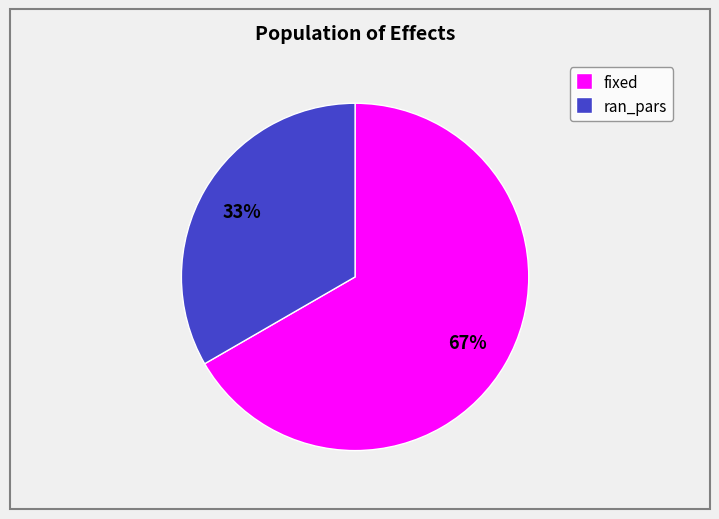

Which slice is the largest?

fixed